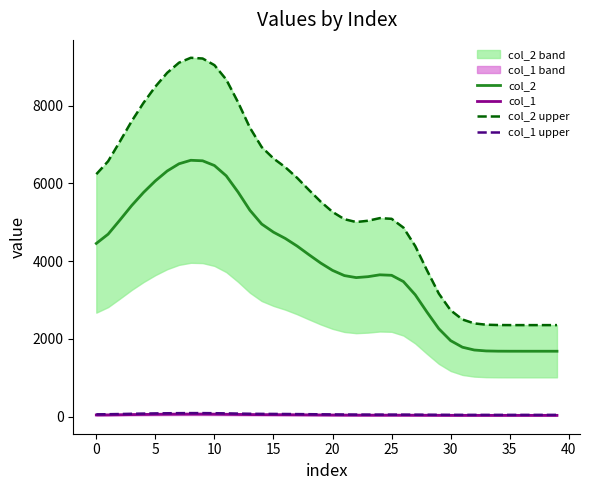

What is the difference between the maximum and minimum values in the col_1 series?

32.9